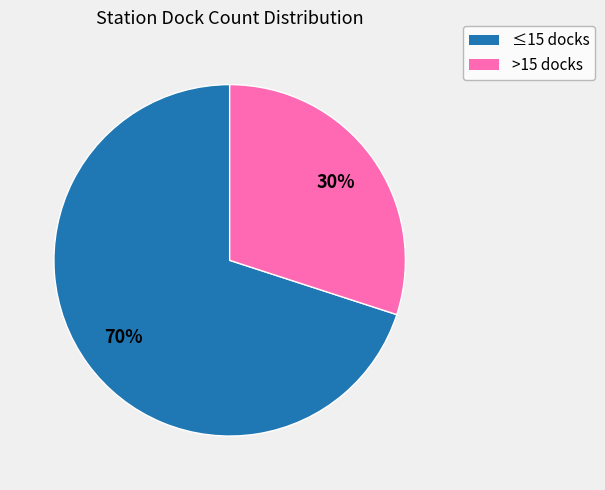

Is there a majority slice in this chart?

Yes